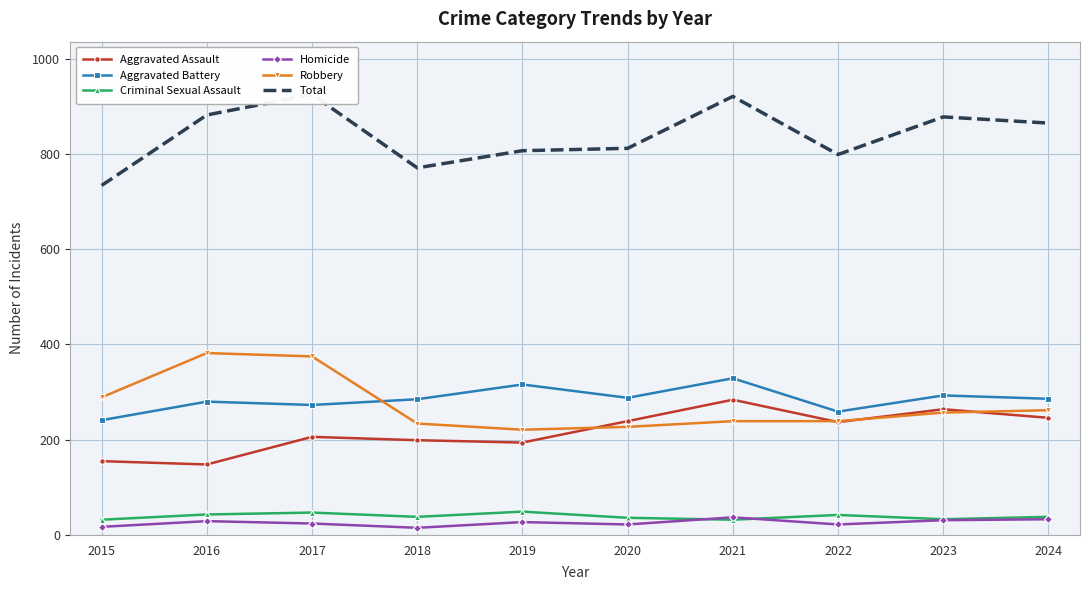

True or false: Aggravated Battery and Criminal Sexual Assault intersect in this chart.

False